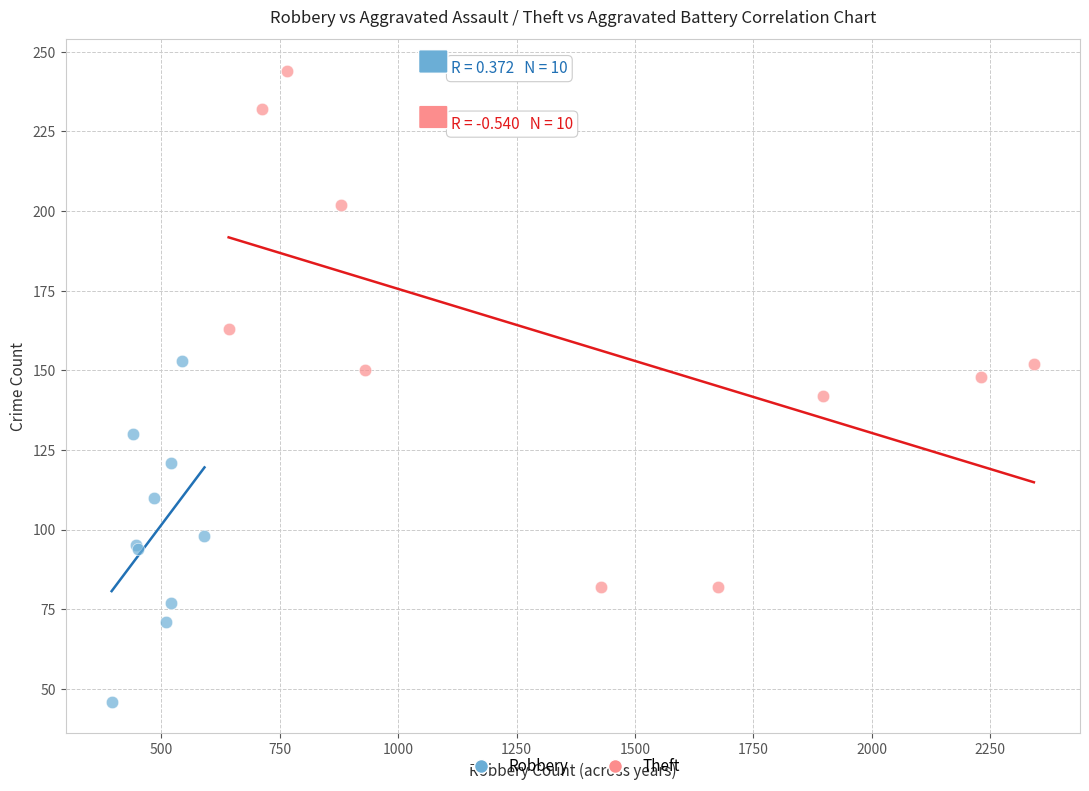

Which series contains the highest Y value?

Theft